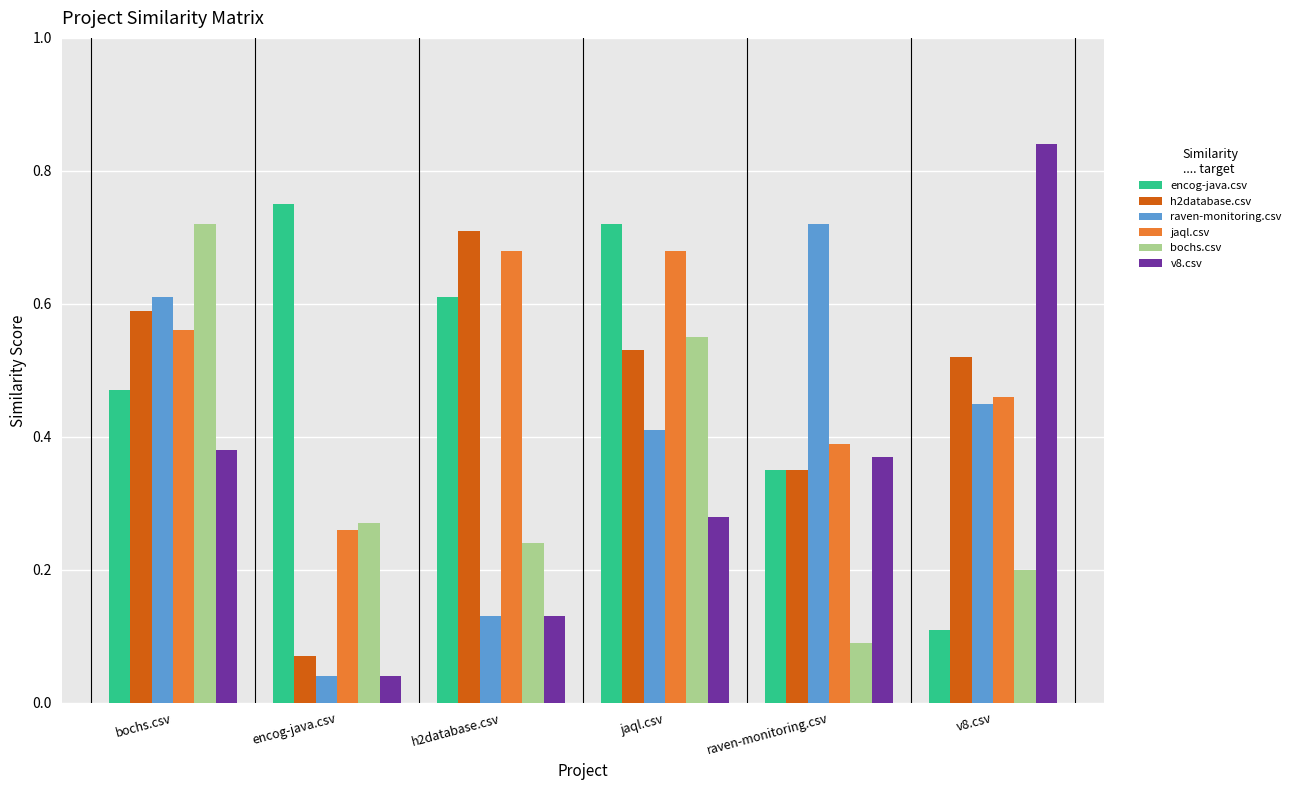

What are all the series names shown in the legend?

encog-java.csv, h2database.csv, raven-monitoring.csv, jaql.csv, bochs.csv, v8.csv